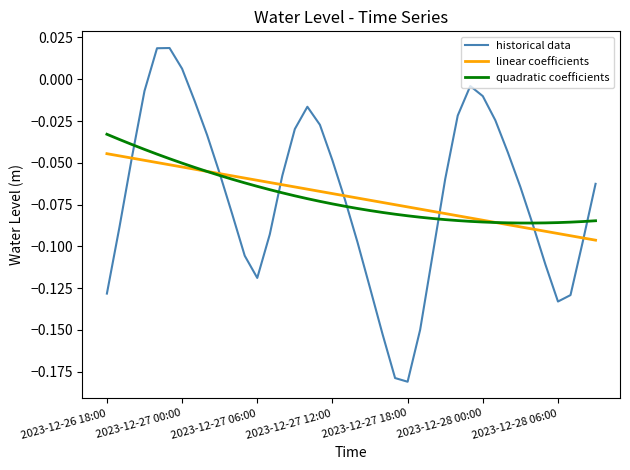

Which series has the widest spread of values?

historical data